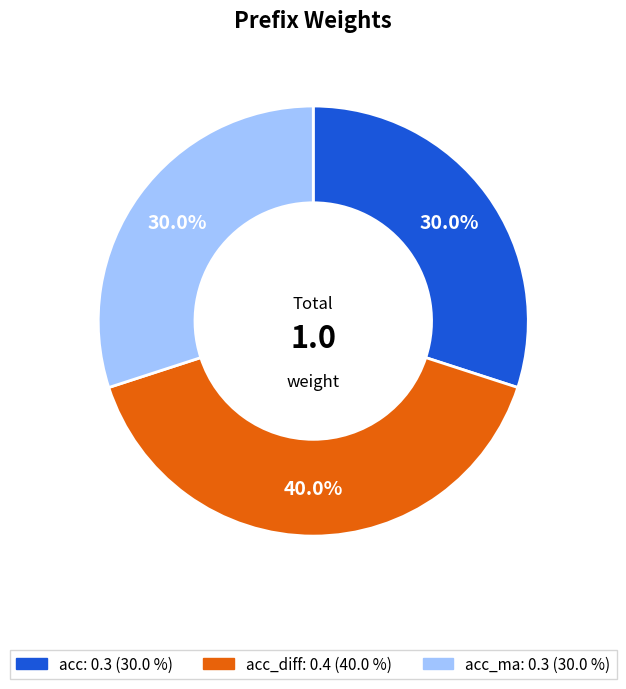

How many slices are in this pie chart?

3